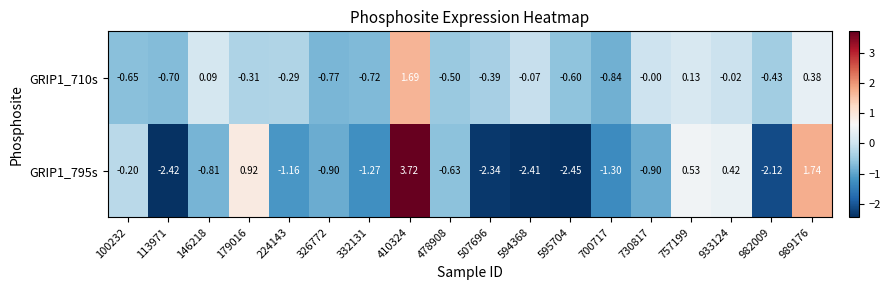

Is the value of GRIP1_710s at 989176 greater than the value of GRIP1_795s at 410324?

No